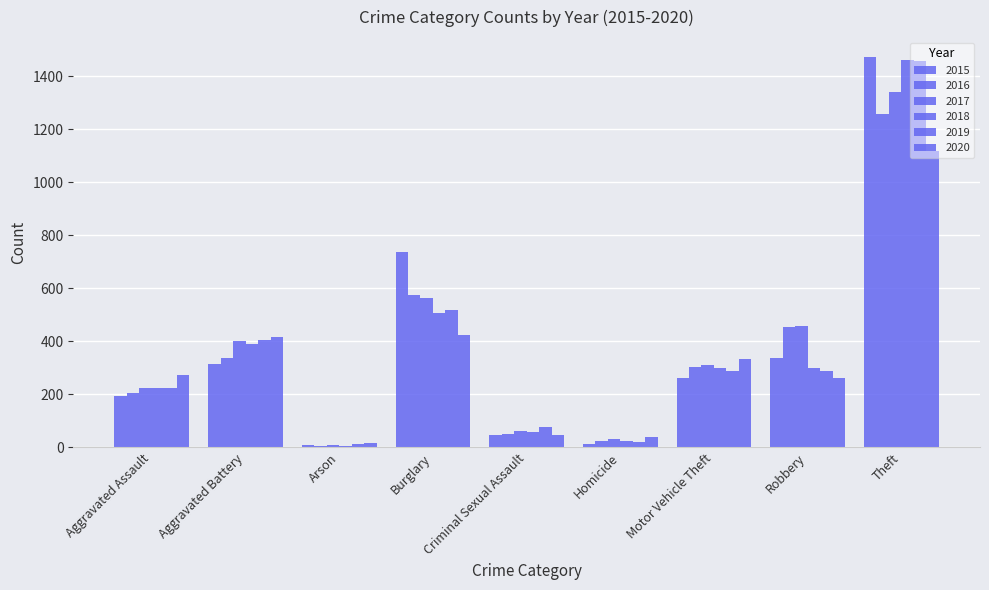

How many bars are there in each group?

6